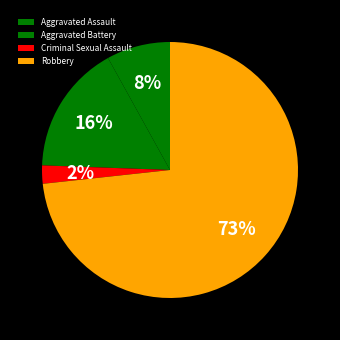

Is there any slice that represents more than half of the pie?

Yes